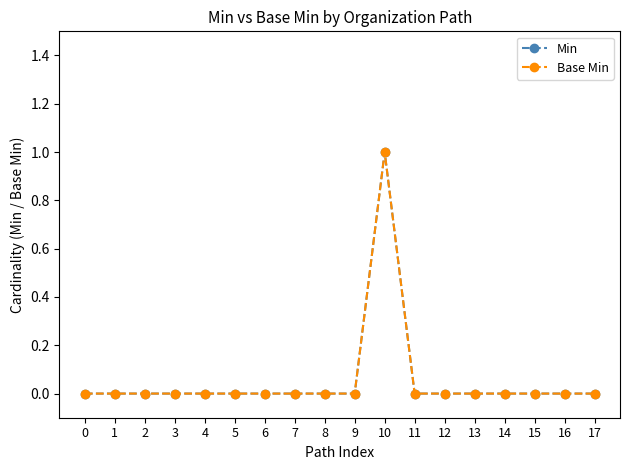

Reading left to right, list all the values displayed in this chart.

Min: 0	0	0	0	0	0	0	0	0	0	1	0	0	0	0	0	0	0
Base Min: 0	0	0	0	0	0	0	0	0	0	1	0	0	0	0	0	0	0